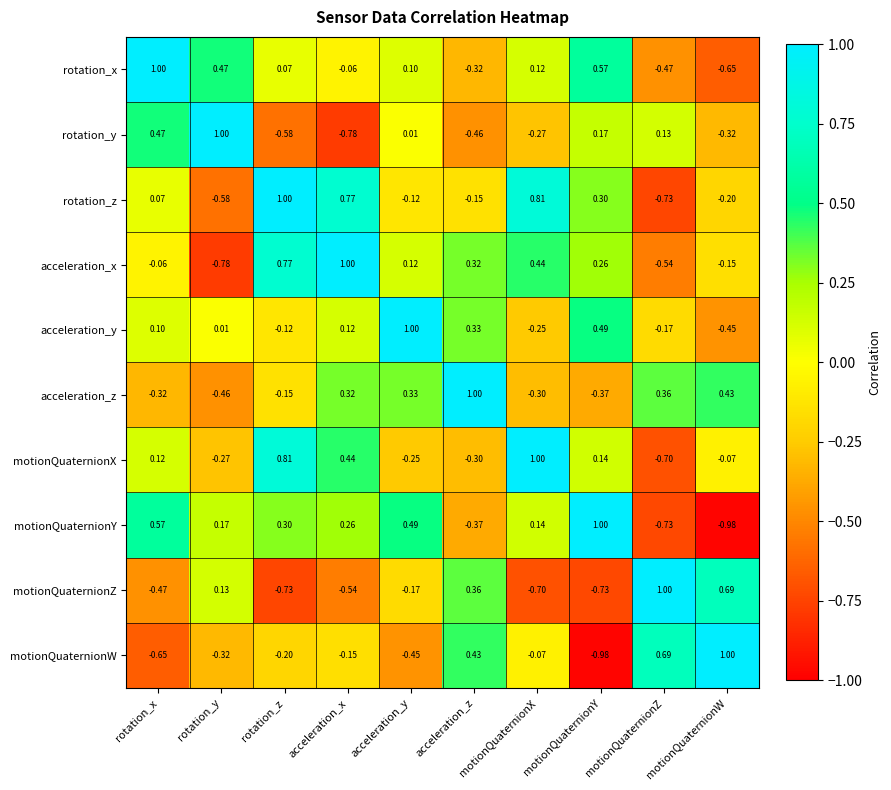

At which category is the sum across all series the highest?

acceleration_x